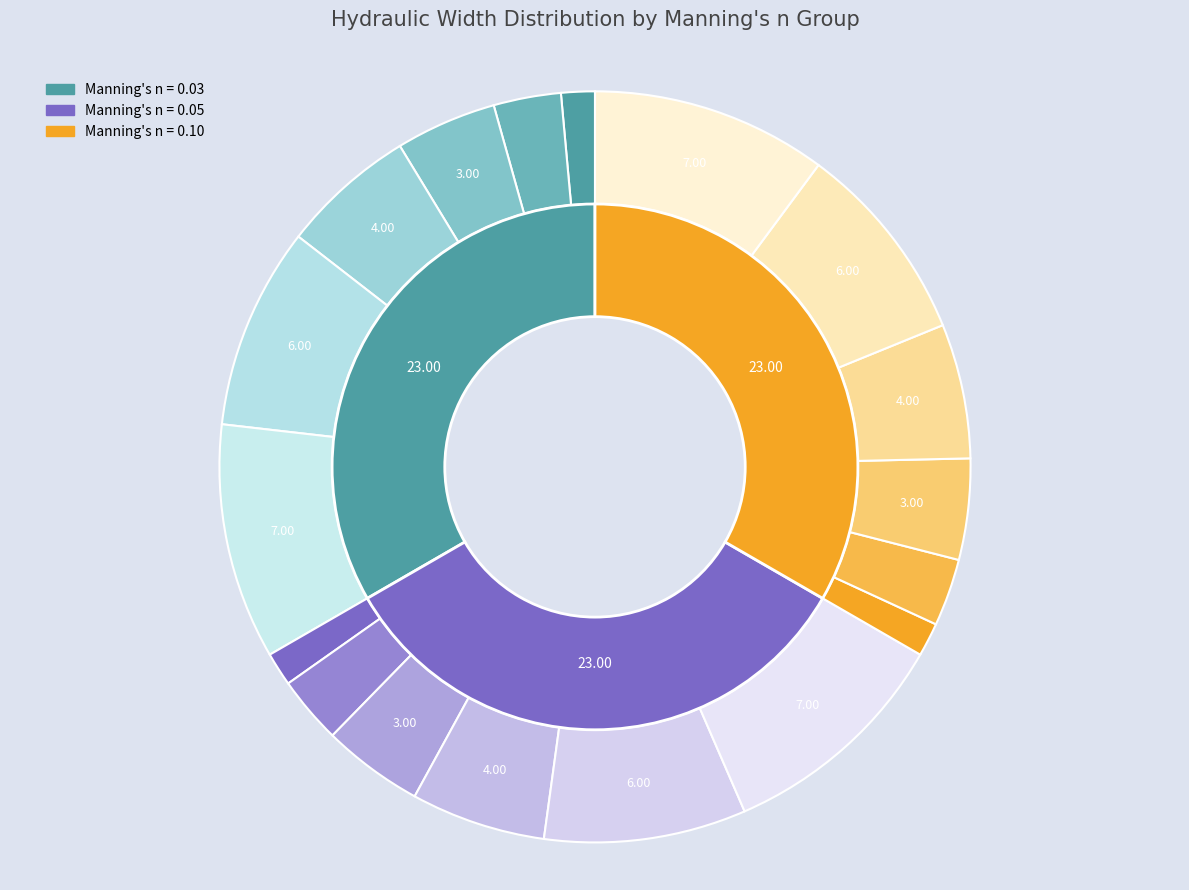

Is there any slice that represents more than half of the pie?

No